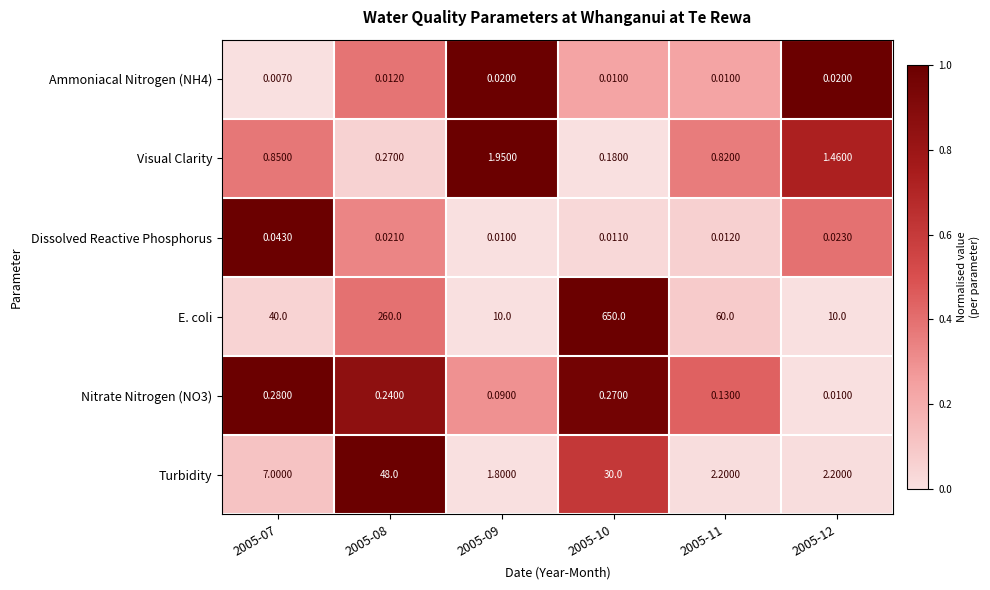

Which label corresponds to the largest value in the chart?

2005-10